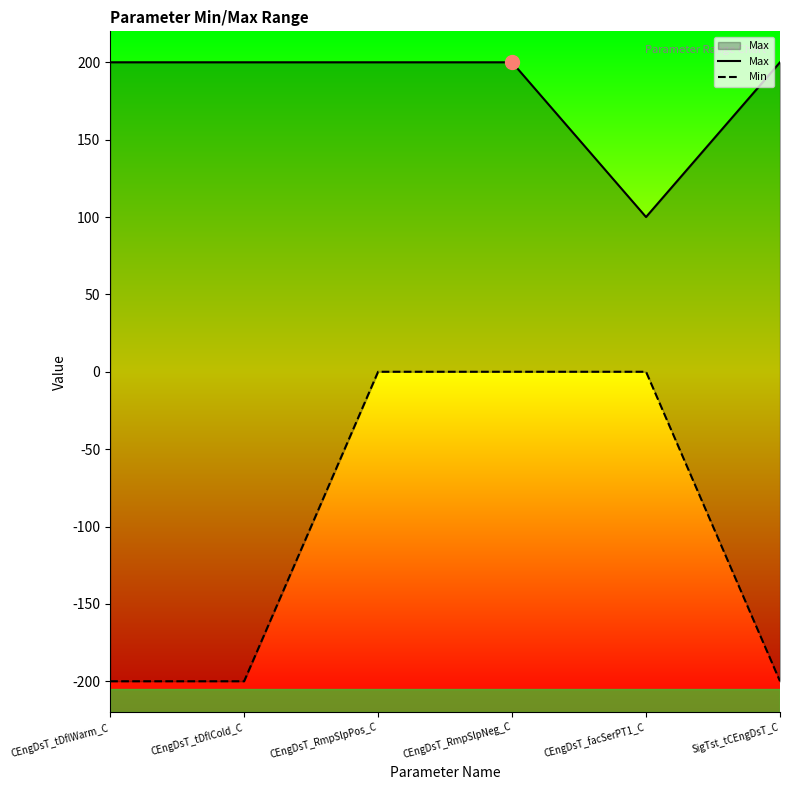

List the series in order of their overall mean, lowest first.

Min, Max